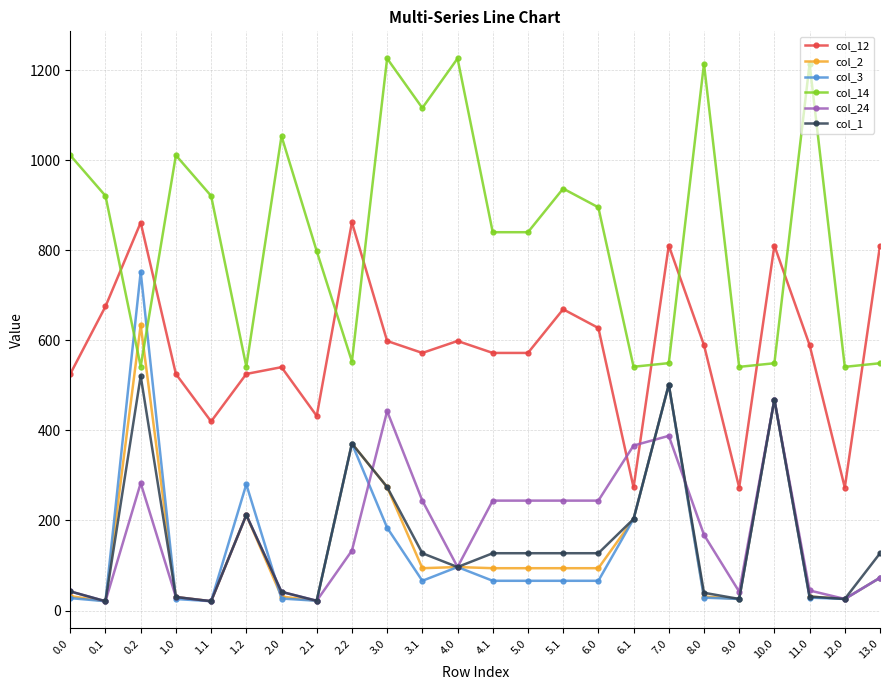

What are all the series names shown in the legend?

col_12, col_2, col_3, col_14, col_24, col_1